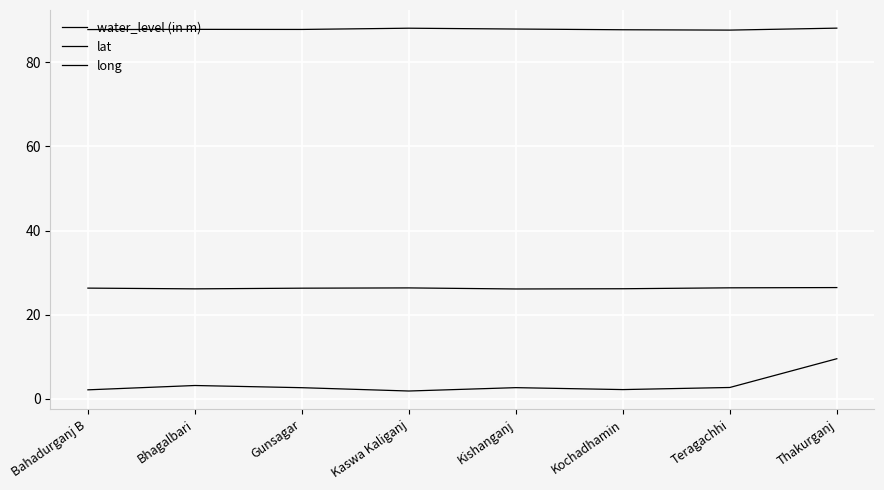

Where is the first local minimum for long?

Gunsagar